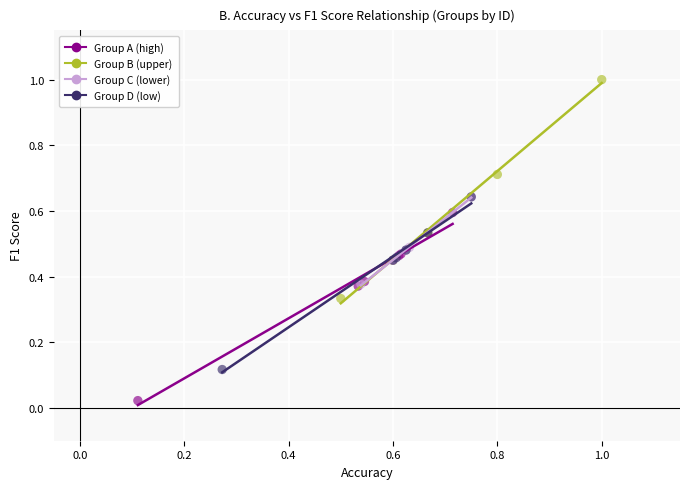

What are all the series names shown in the legend?

Group A (high), Group B (upper), Group C (lower), Group D (low)